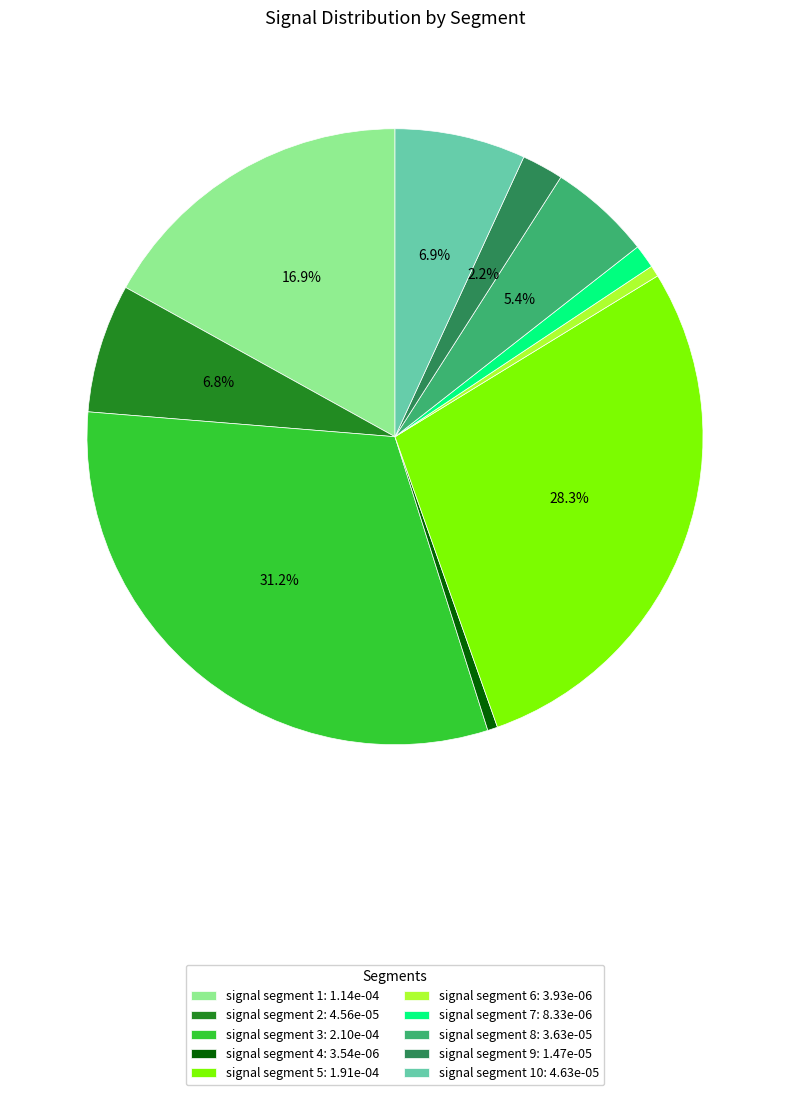

Do signal segment 8: 3.63e-05 and signal segment 6: 3.93e-06 together represent more than half of the pie?

No